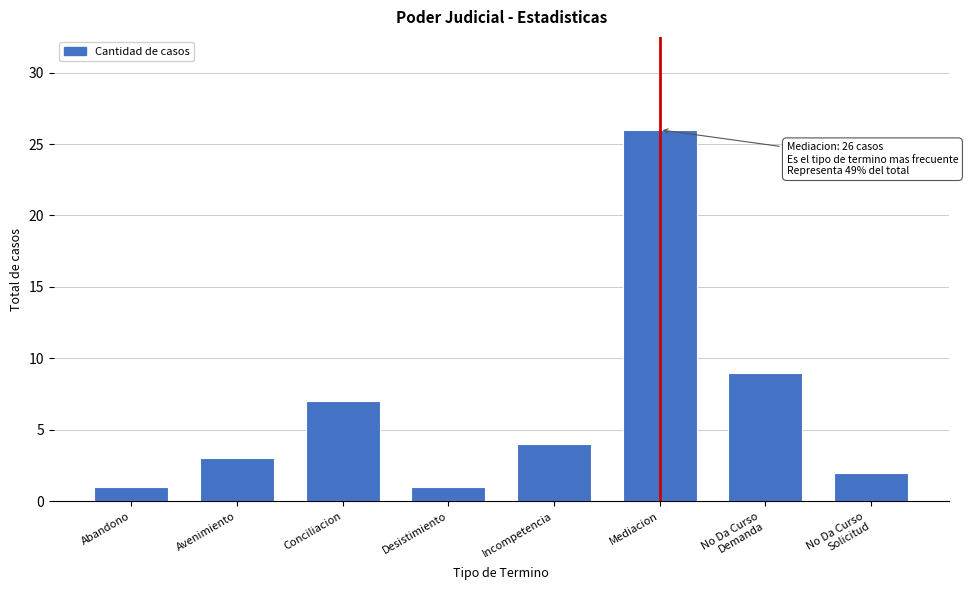

Reading left to right, list all the values displayed in this chart.

1	3	7	1	4	26	9	2